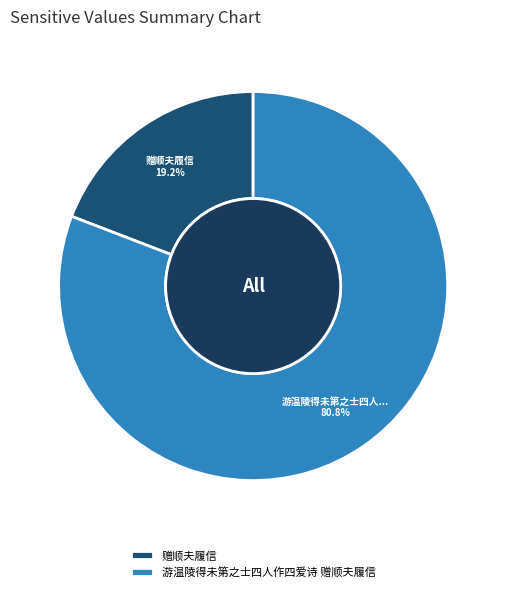

The 赠顺夫履信 slice represents 34% of the pie. True or false?

False